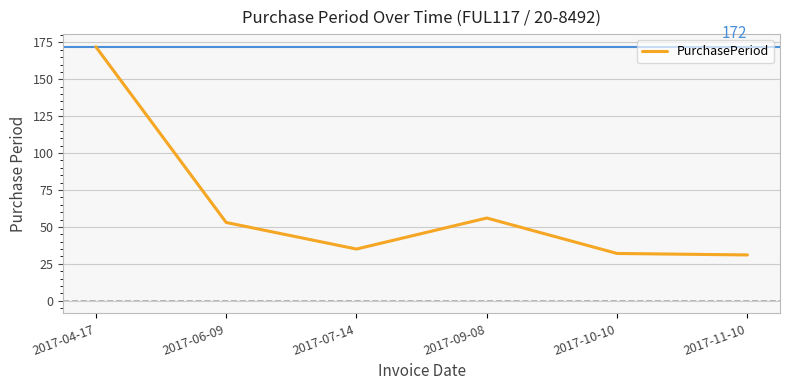

What is the greatest value displayed?

172